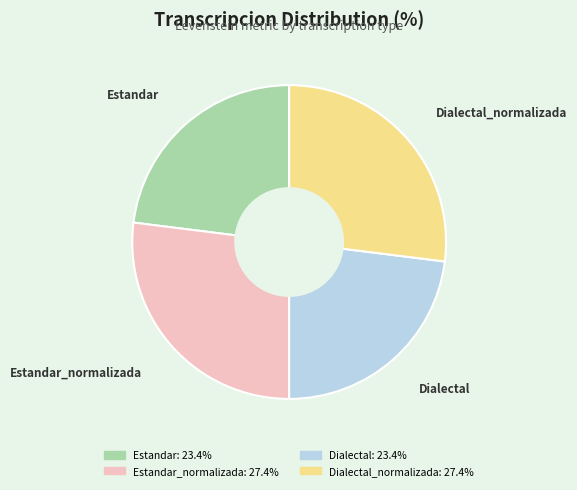

Is there a majority slice in this chart?

No